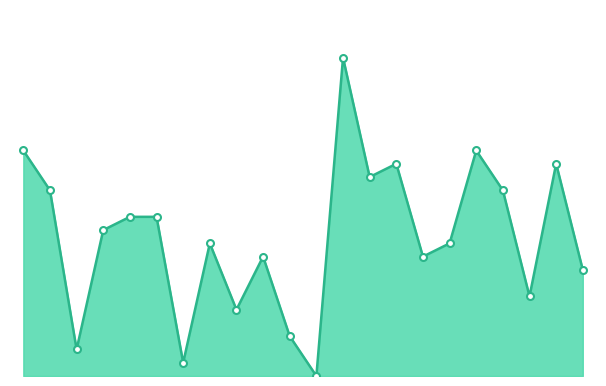

Reading right to left, what are all the values shown in this chart?

blackal01=8	smithto02=16	coopedu01=6	divacvl01=14	campbel01=17	worthja01=10	perkisa01=9	threase01=16	greenac01=15	scottby01=24	rasmubl01=0	grahapa01=3	maystr01=9	fostegr01=5	ferredu01=10	hensost01=1	keefead01=12	koncajo01=12	augmost01=11	blaylmo01=2	willike02=14	wilkido01=17